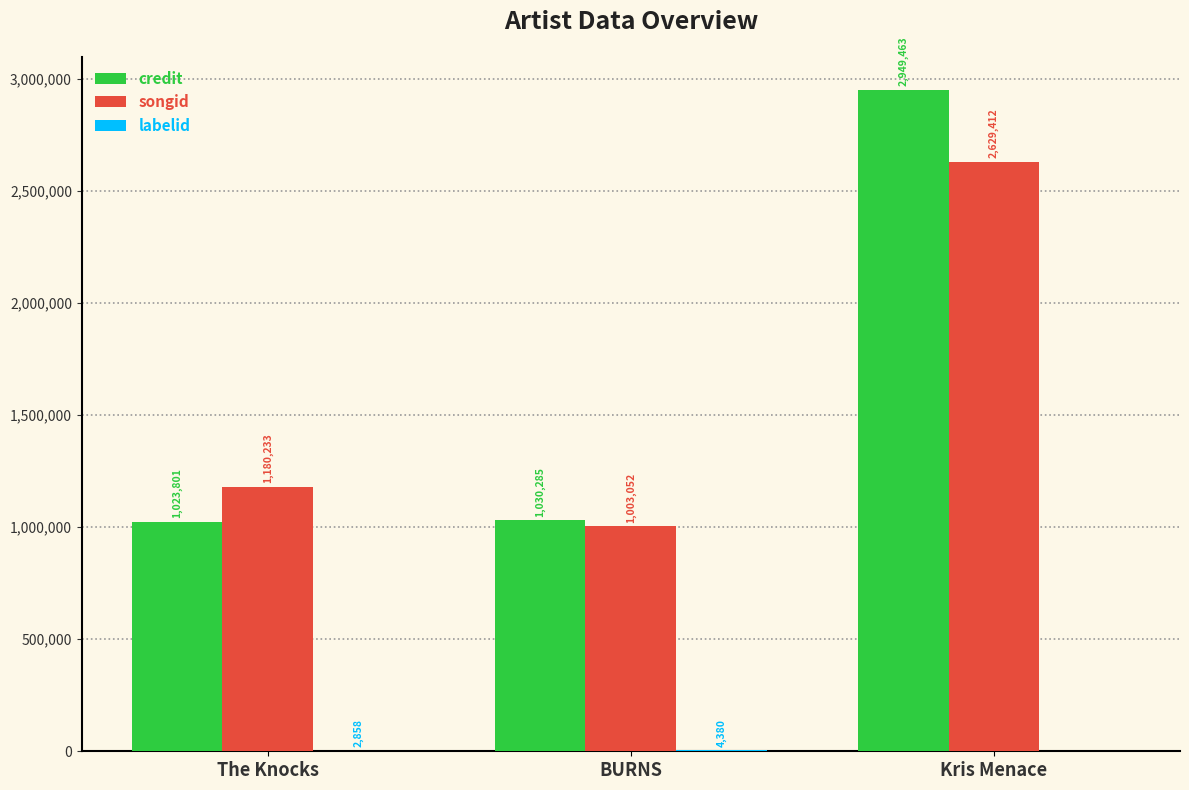

Which series has the largest total across all categories?

credit